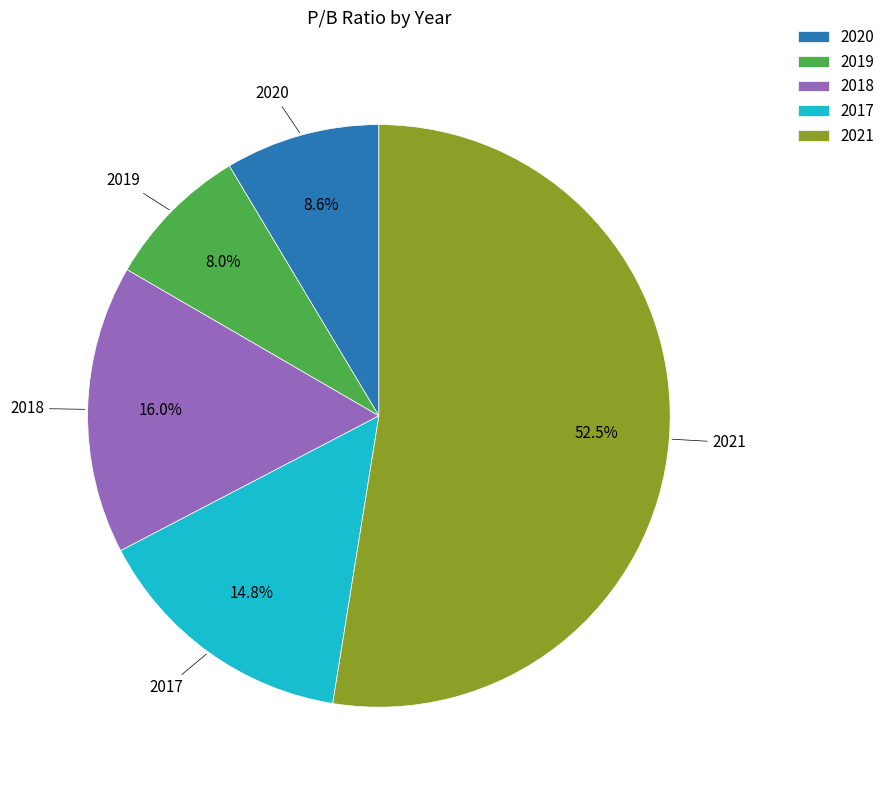

True or false: 2019 accounts for 8% of the total.

True